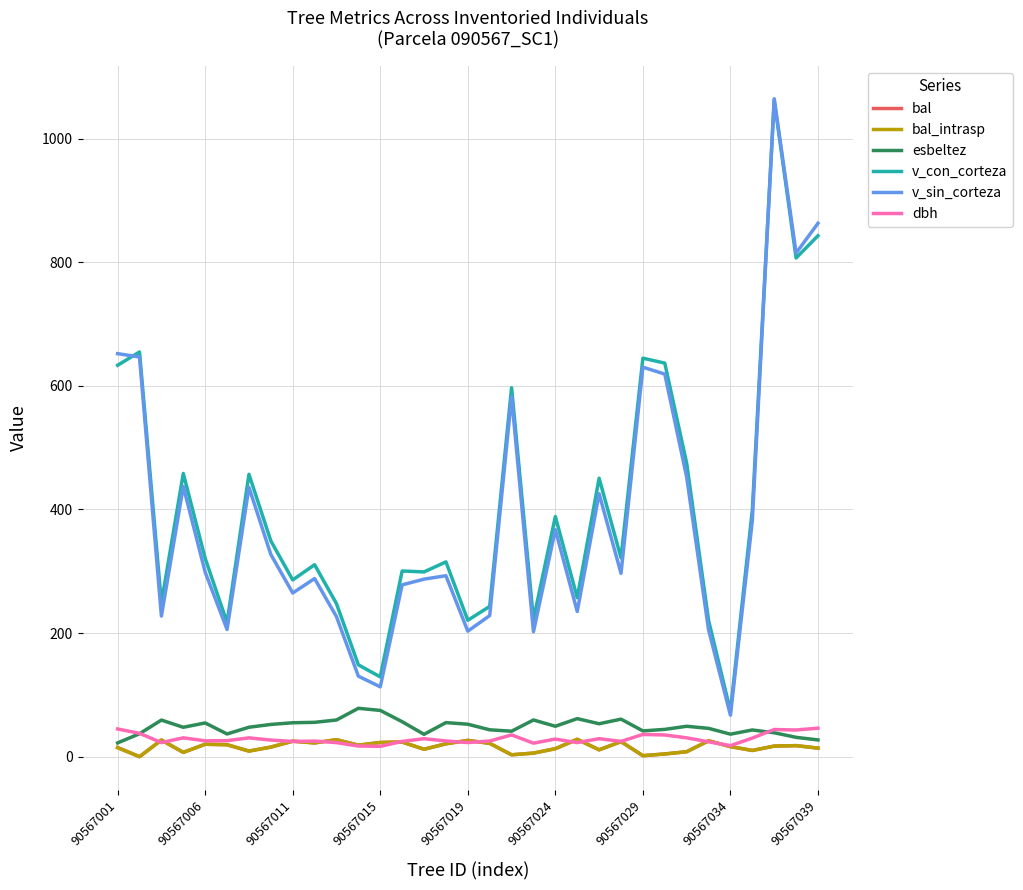

Does the chart display data point markers on the line(s)?

No